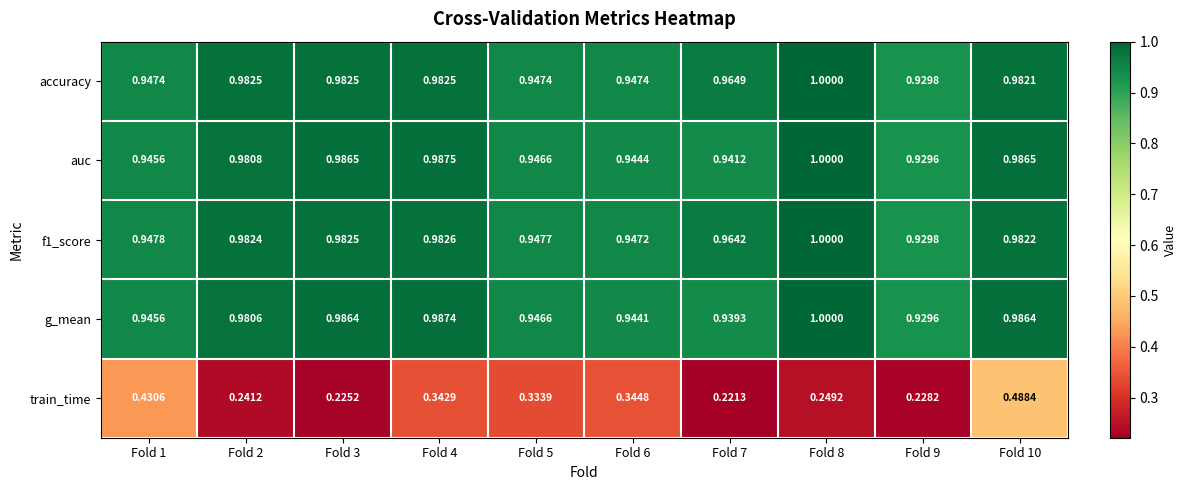

What is the total value across all series at Fold 1?

4.2